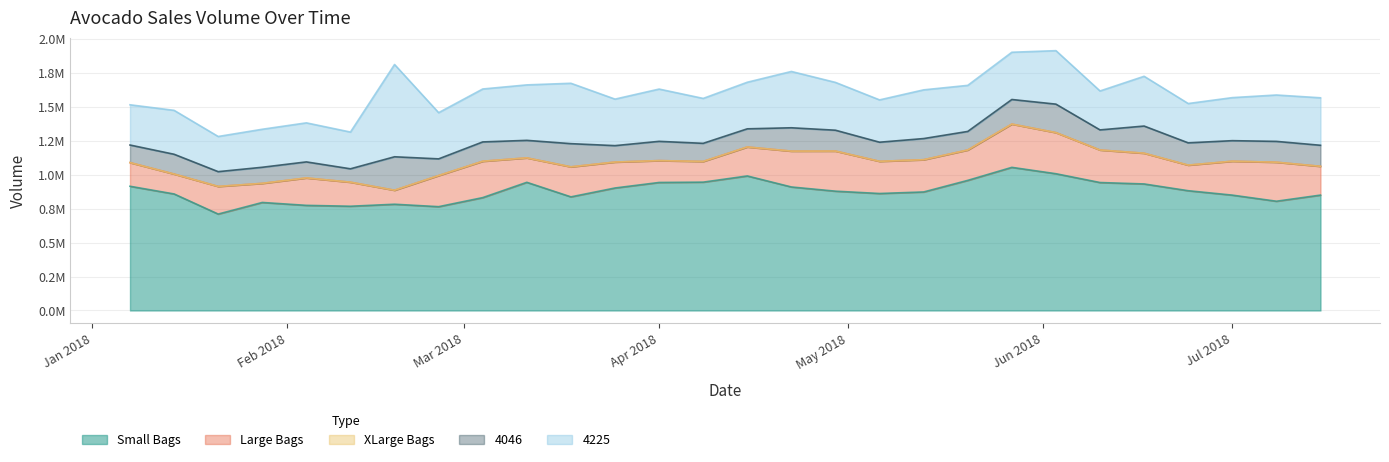

In Small Bags, how many points are higher than both neighbors (excluding endpoints)?

5